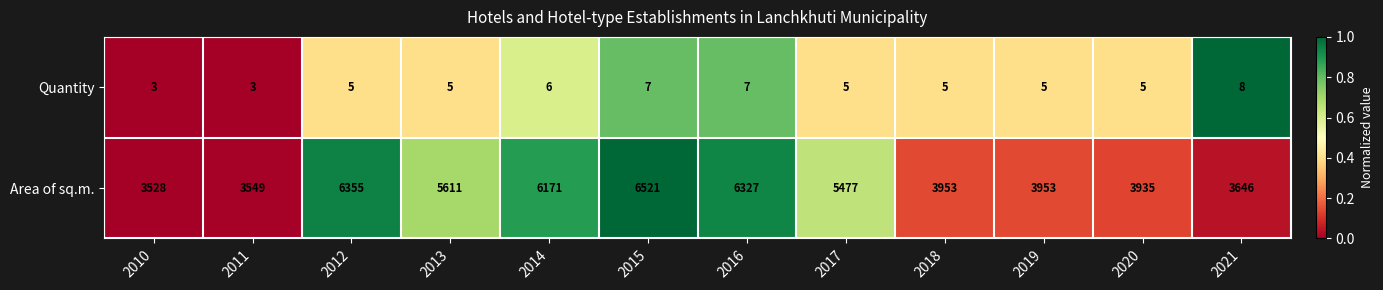

At which category does the chart reach its peak across all series?

2015